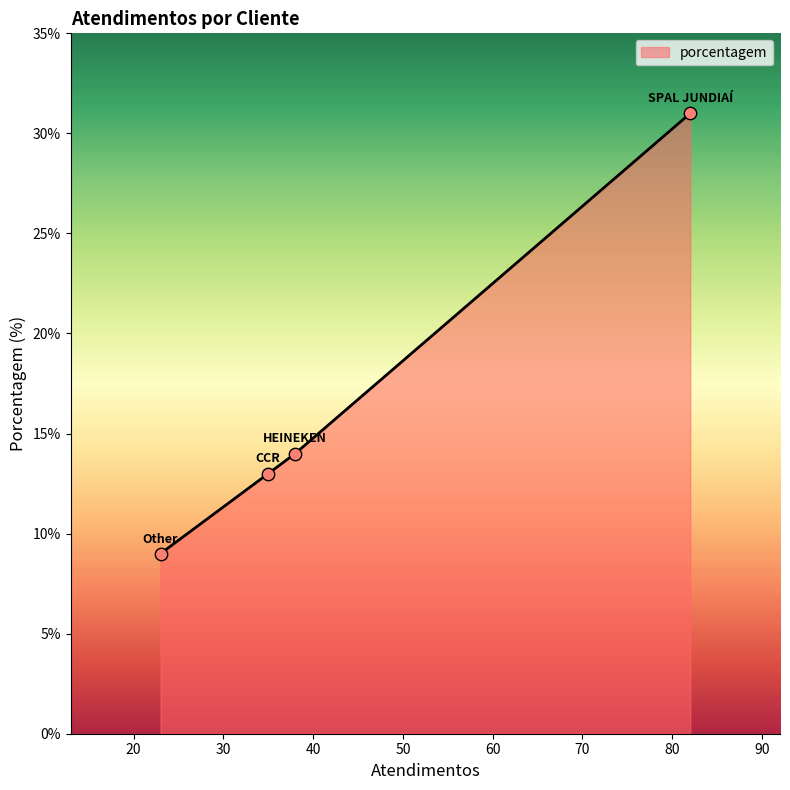

True or false: there are more than 1 points higher than both neighbors.

False